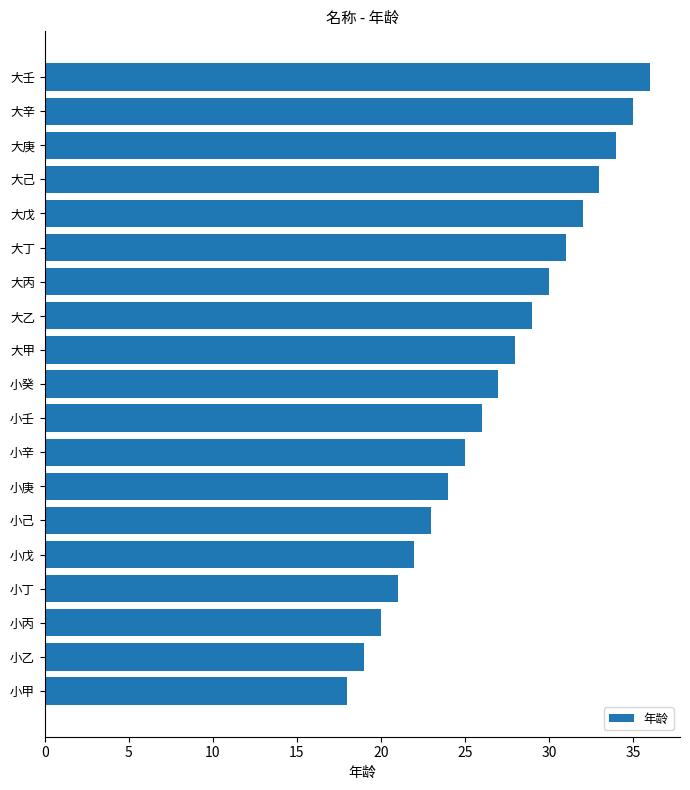

The value at 小癸 is 11. True or false?

False